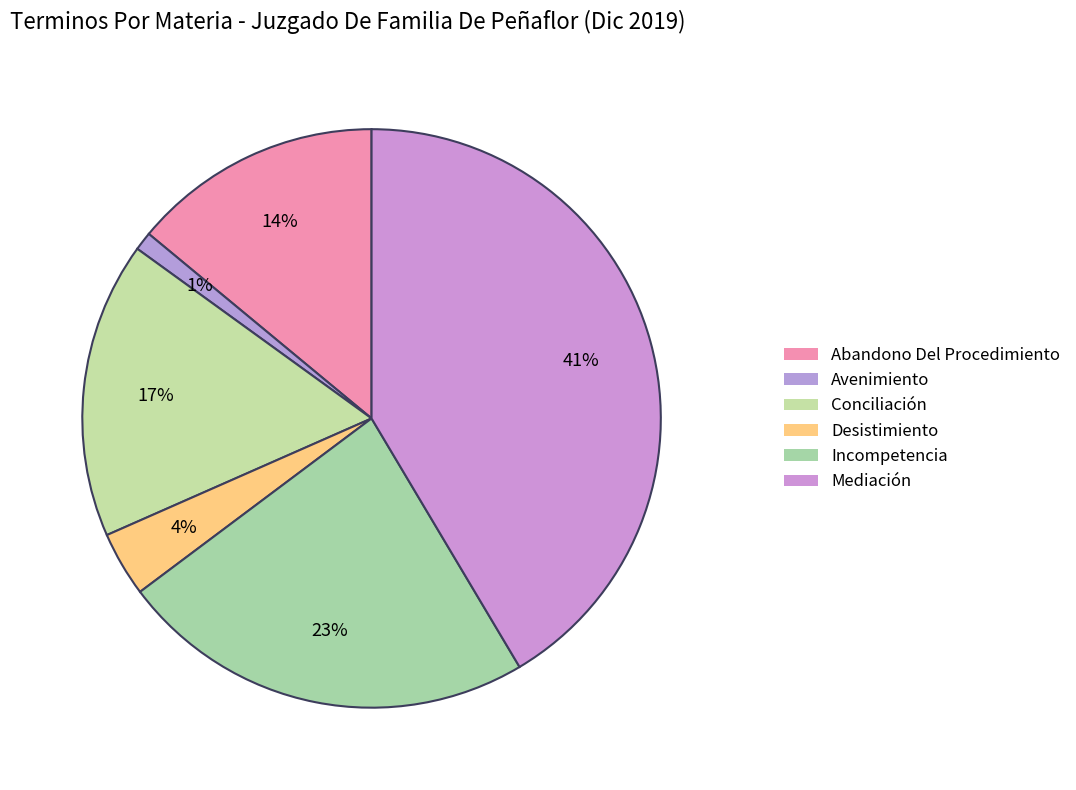

How many slices are in this pie chart?

6